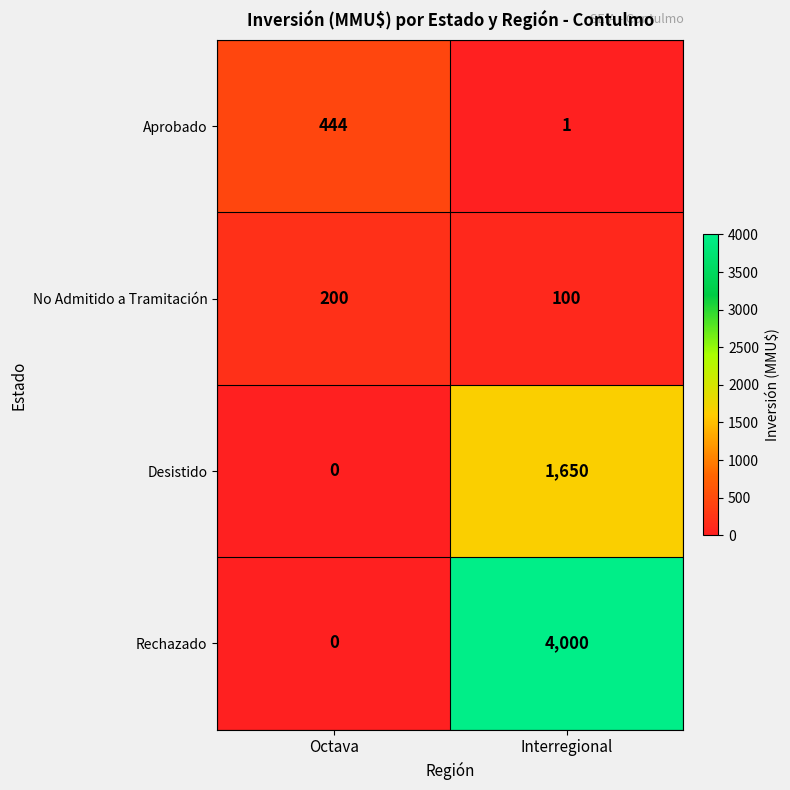

Which category has the lowest value in the No Admitido a Tramitación series?

Interregional